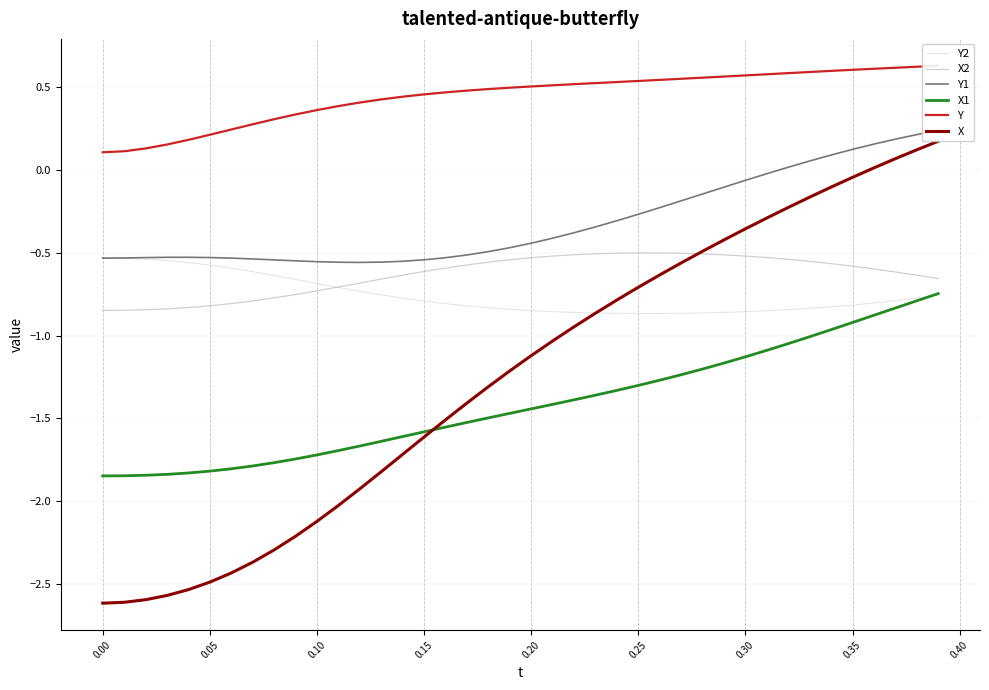

True or false: X2 and X1 intersect in this chart.

False